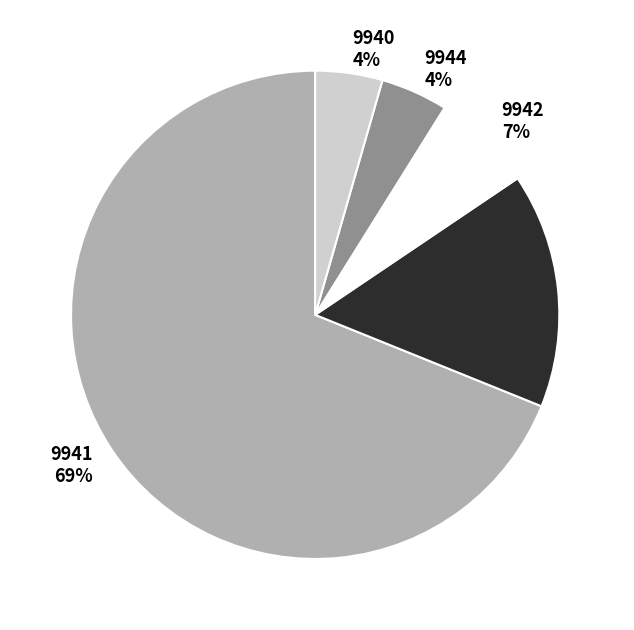

To the nearest percent, what percentage of the pie is 9940?

4%